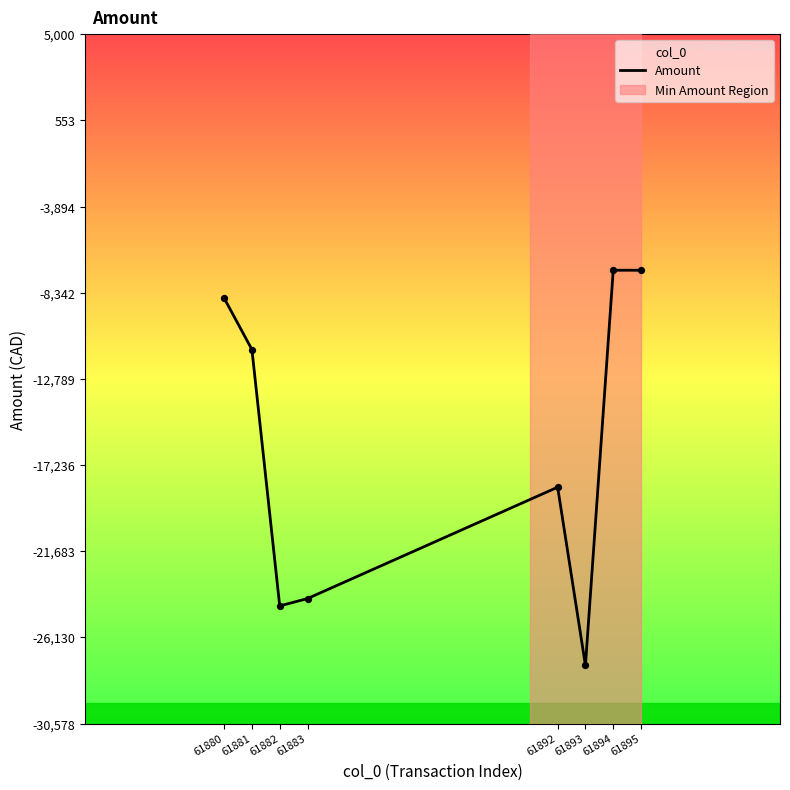

What is the change in value from 61880 to 61893?

-18957.3